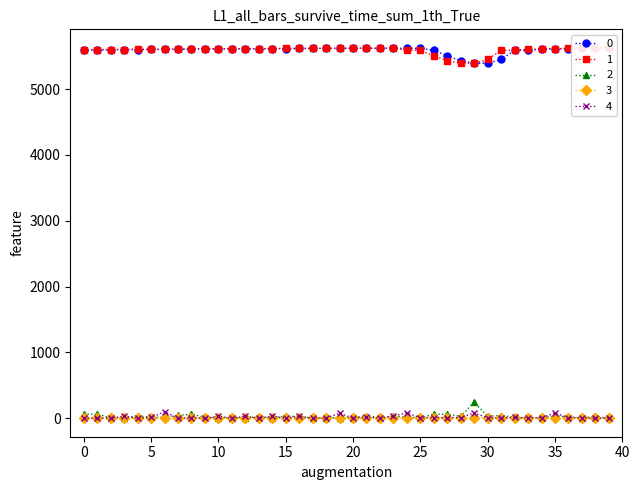

True or false: desde and hasta cross at least once.

False